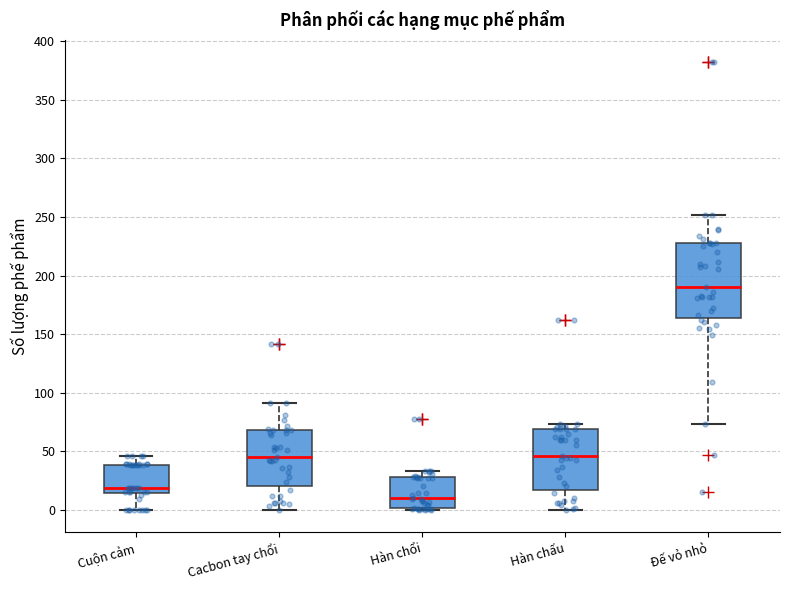

Reading left to right, transcribe this box plot: for each box, give where its median line is, the range the box spans, and where its two whiskers end, as read against the y-axis. The values are not printed on the chart, so give them approximately, as read against the axis.

Cuộn cảm: median 20, box 15 to 40, whiskers 0 to 45
Cacbon tay chổi: median 45, box 20 to 70, whiskers 0 to 90
Hàn chổi: median 10, box 0 to 30, whiskers 0 to 35
Hàn chấu: median 45, box 15 to 70, whiskers 0 to 75
Đế vỏ nhỏ: median 190, box 165 to 230, whiskers 75 to 250